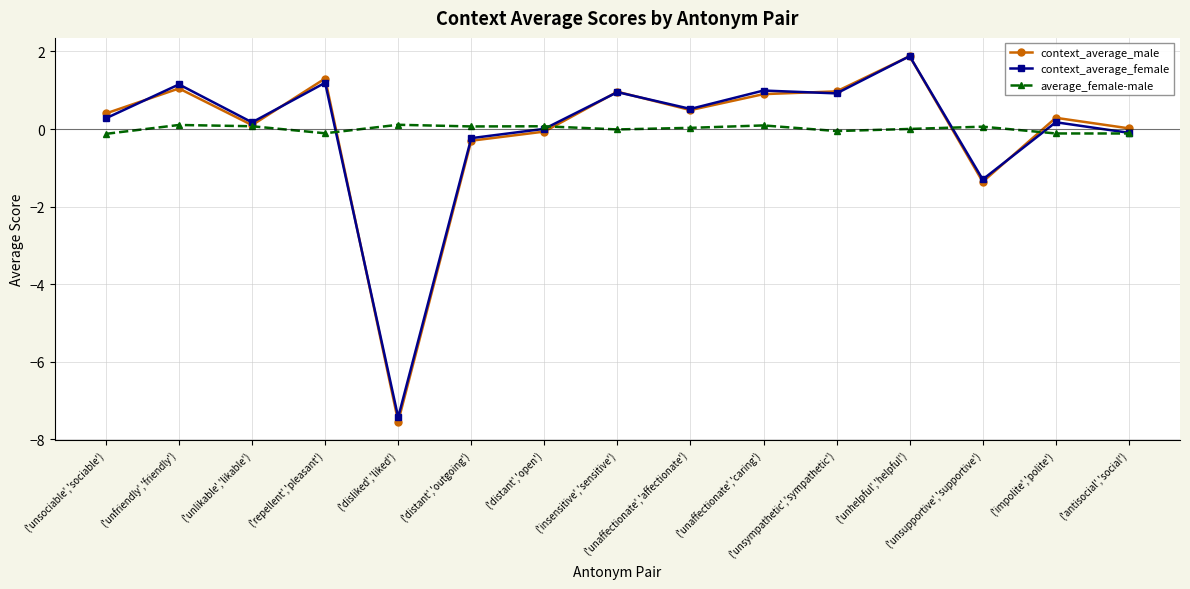

The value of context_average_female at ('unsupportive','supportive') is -1.3. True or false?

True